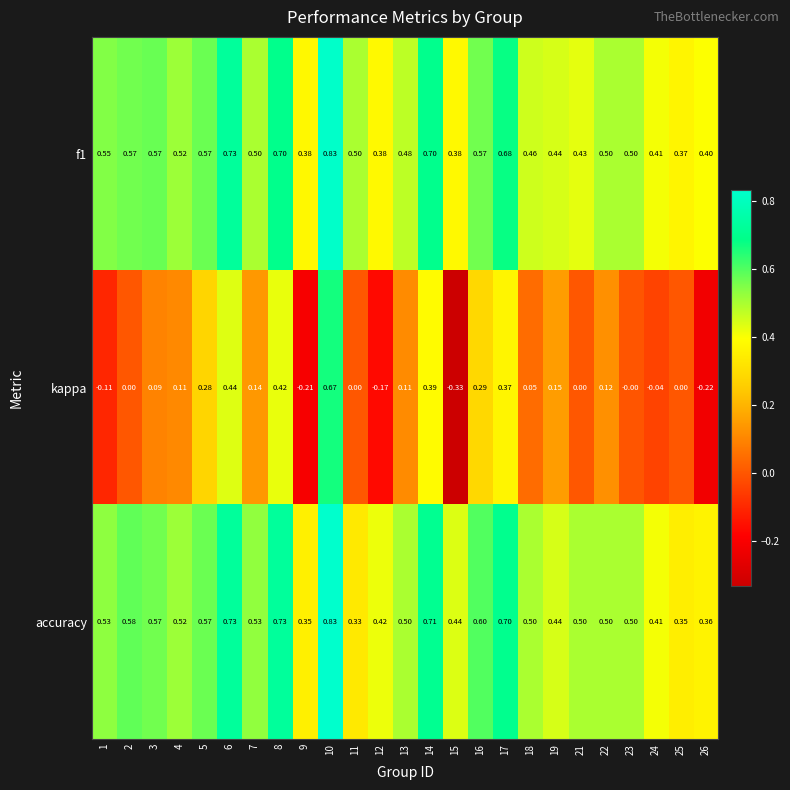

Which series has the widest spread of values?

kappa